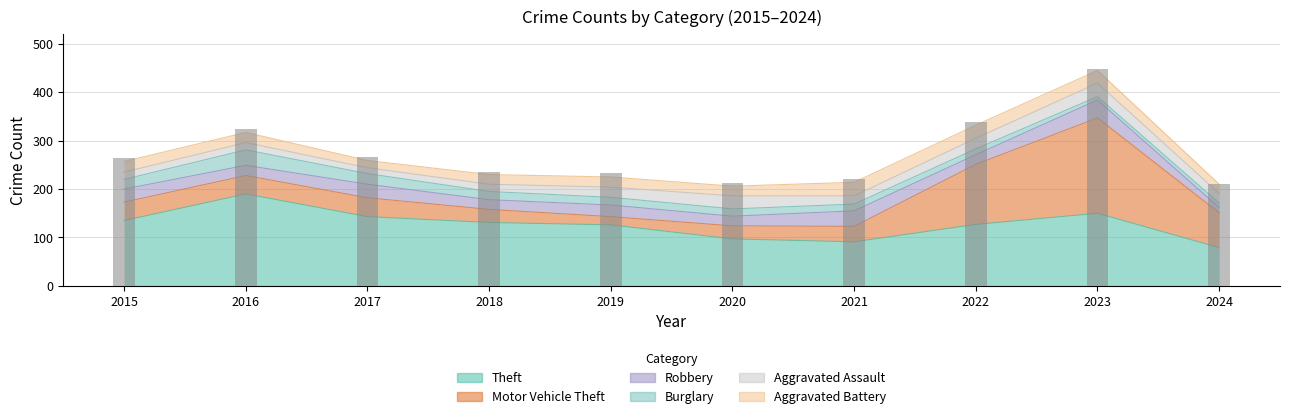

Reading right to left, what are all the values shown in this chart?

Theft: 2024=79	2023=150	2022=127	2021=91	2020=97	2019=126	2018=131	2017=143	2016=190	2015=135
Motor Vehicle Theft: 2024=72	2023=197	2022=124	2021=32	2020=27	2019=17	2018=27	2017=39	2016=38	2015=38
Robbery: 2024=11	2023=37	2022=20	2021=32	2020=20	2019=24	2018=20	2017=28	2016=21	2015=27
Burglary: 2024=9	2023=7	2022=12	2021=14	2020=15	2019=16	2018=17	2017=22	2016=32	2015=20
Aggravated Assault: 2024=20	2023=28	2022=22	2021=17	2020=27	2019=21	2018=15	2017=12	2016=15	2015=15
Aggravated Battery: 2024=19	2023=26	2022=27	2021=28	2020=20	2019=21	2018=20	2017=15	2016=21	2015=22